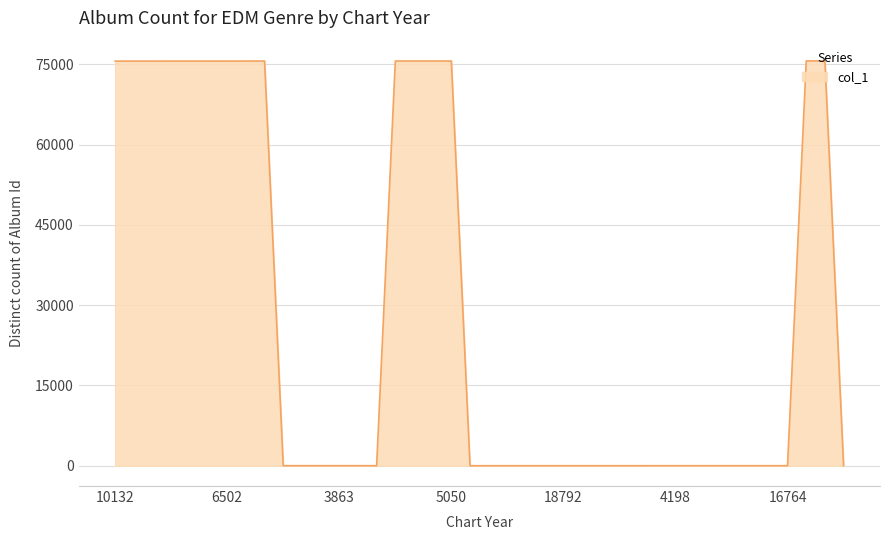

What is the difference between the maximum and minimum values?

75608